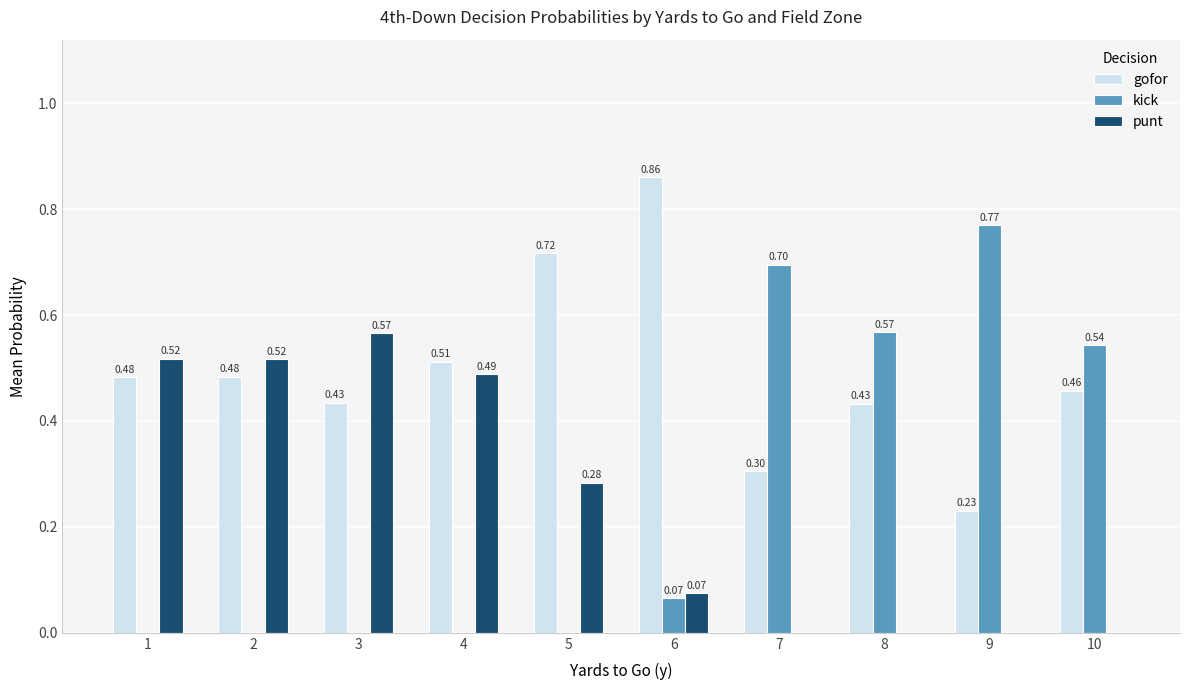

What is the sum of all kick values?

2.6